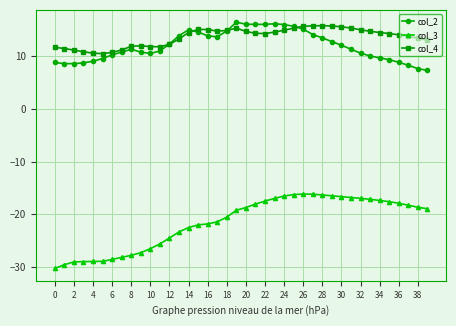

What is the maximum value for col_3?

-16.2